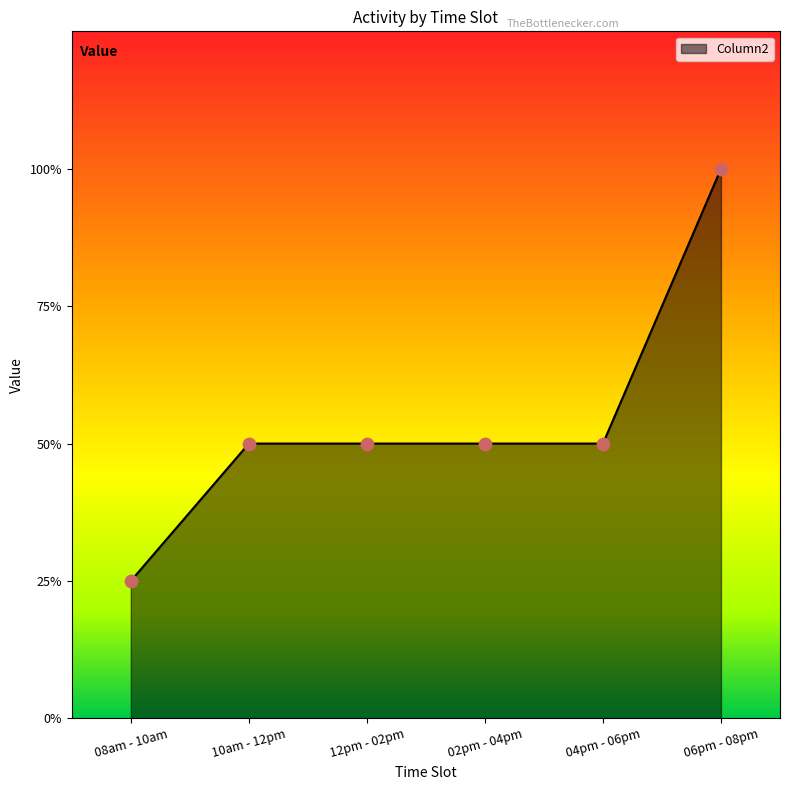

Approximately how many times larger is the value at 06pm - 08pm compared to 10am - 12pm?

2.0